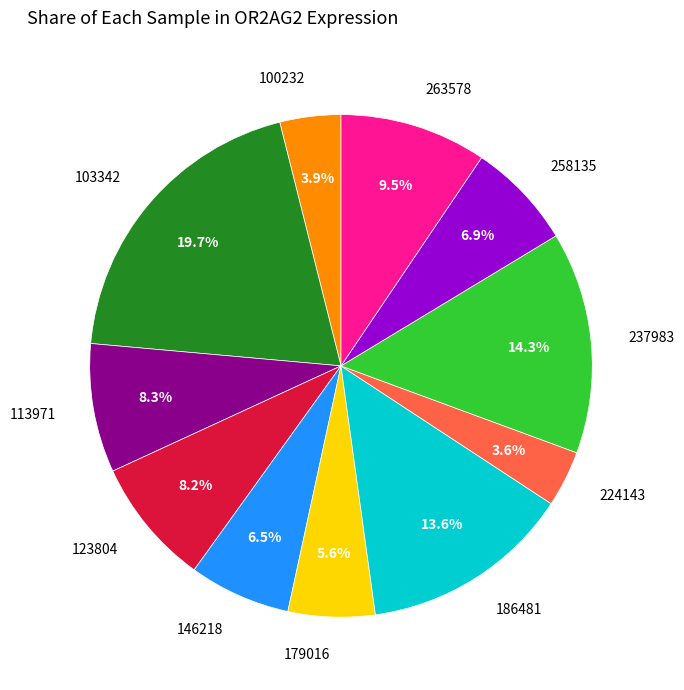

Approximately how many times larger is the value at 103342 compared to 186481?

1.4